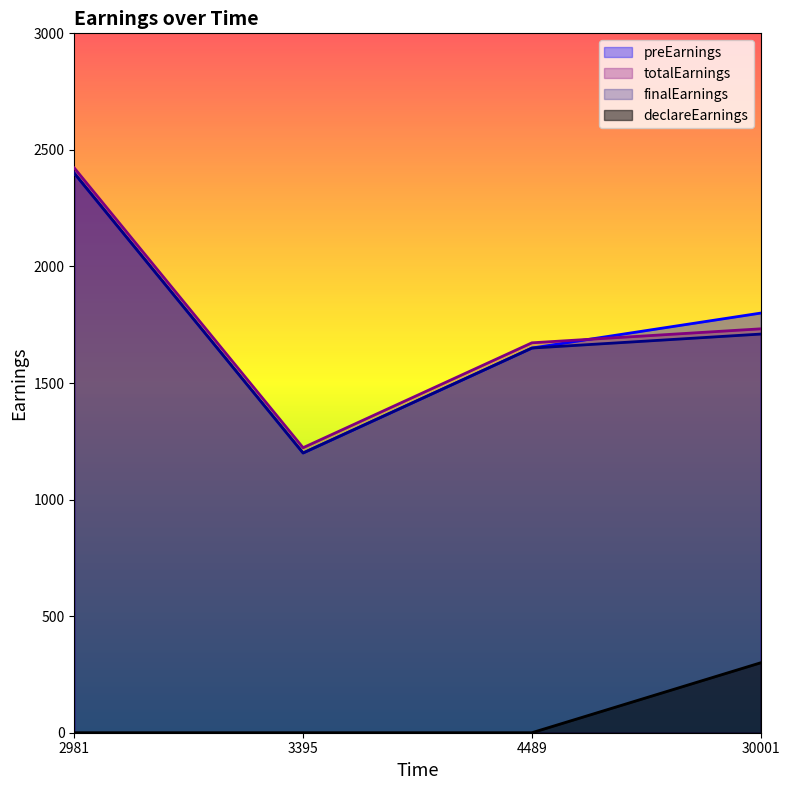

What is the difference between the maximum and minimum values in the totalEarnings series?

1200.0